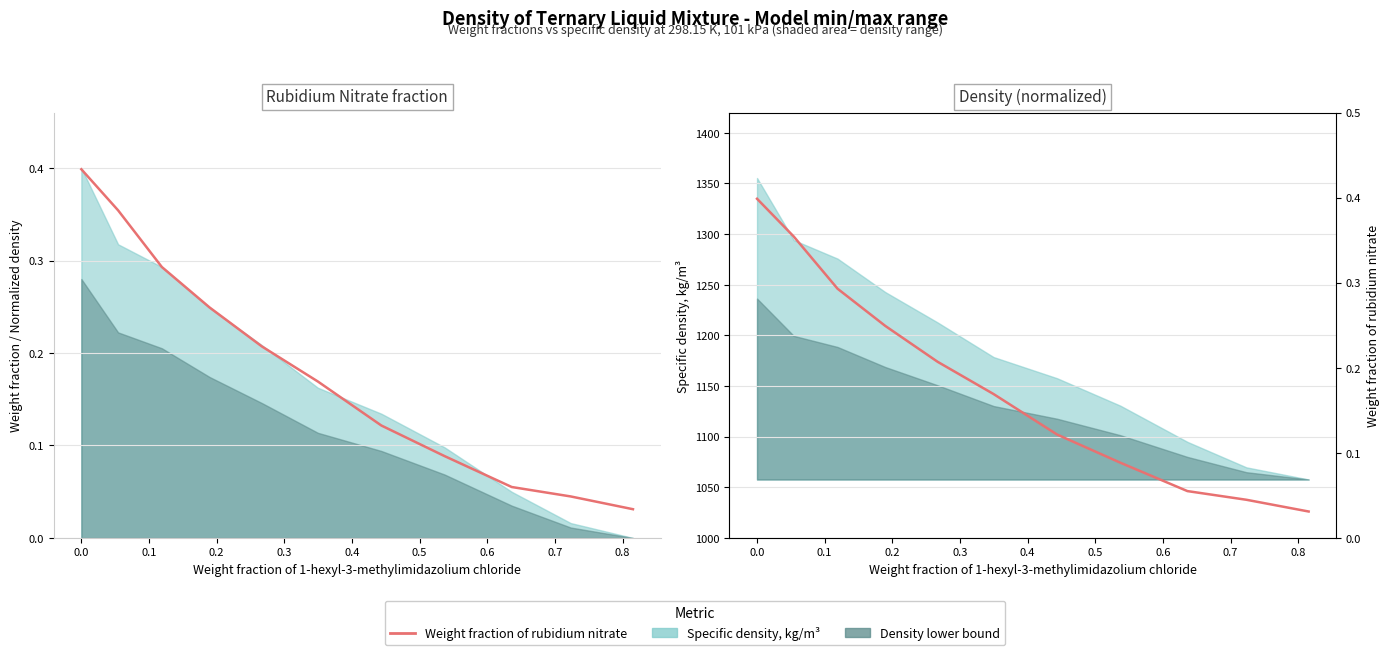

True or false: there are more than 2 points higher than both neighbors.

False